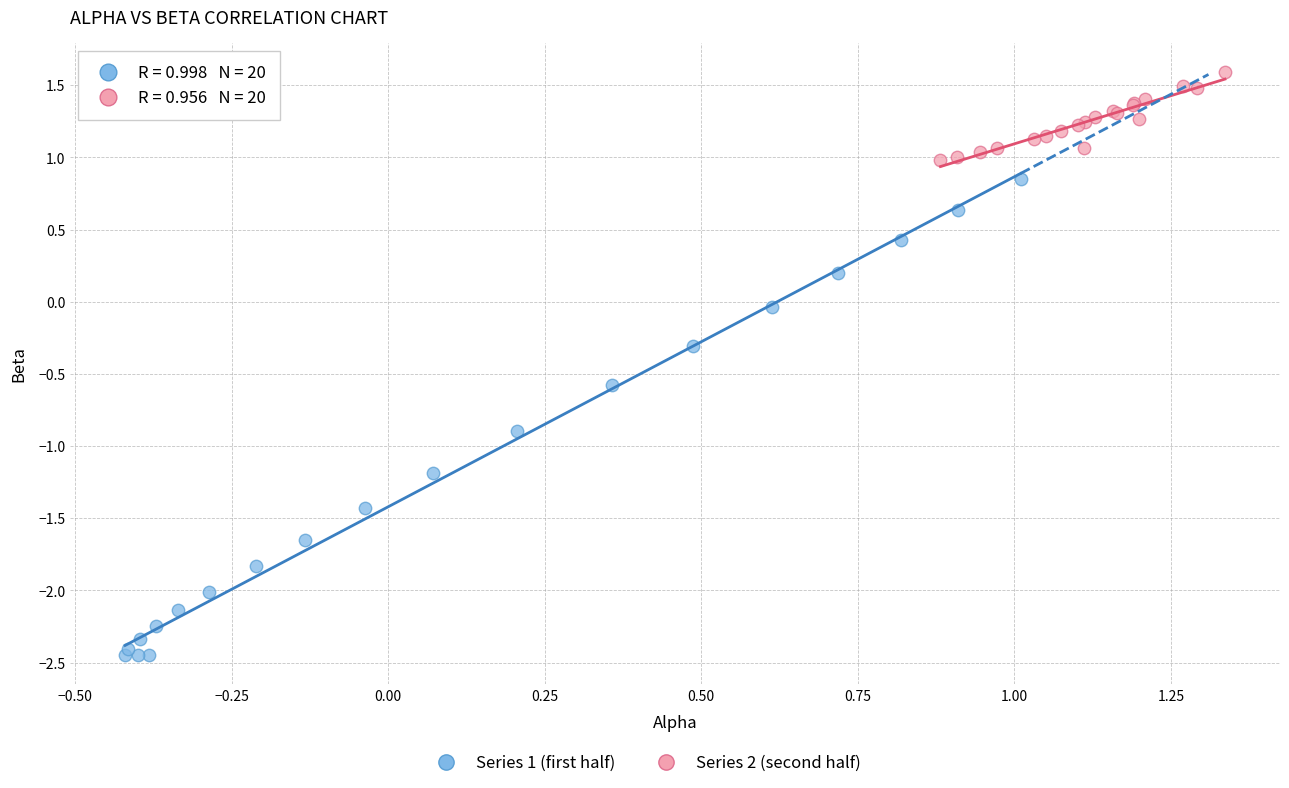

Which series reaches the minimum Y coordinate?

Series 1 (first half)